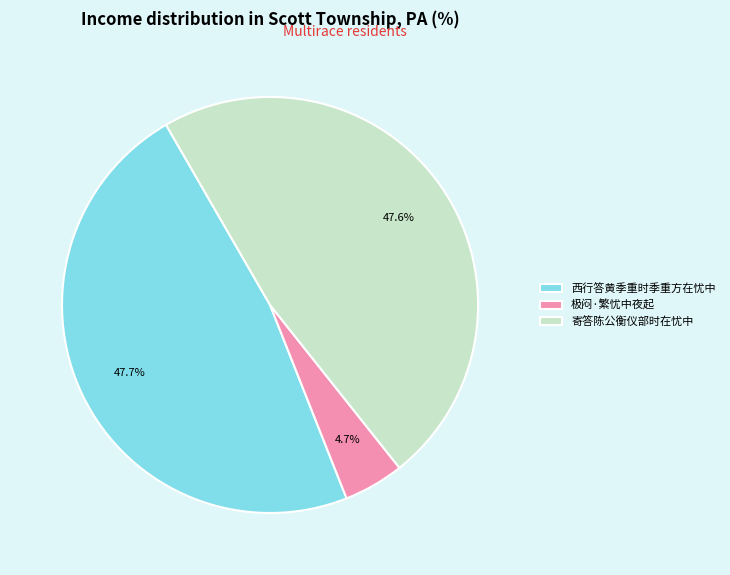

What percentage is NOT represented by 寄答陈公衡仪部时在忧中?

52.4%